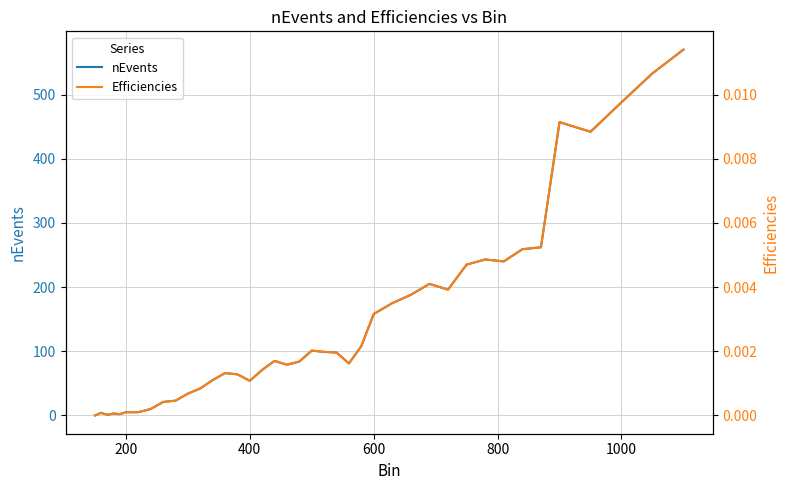

The value of nEvents at 1000 is 636. True or false?

False